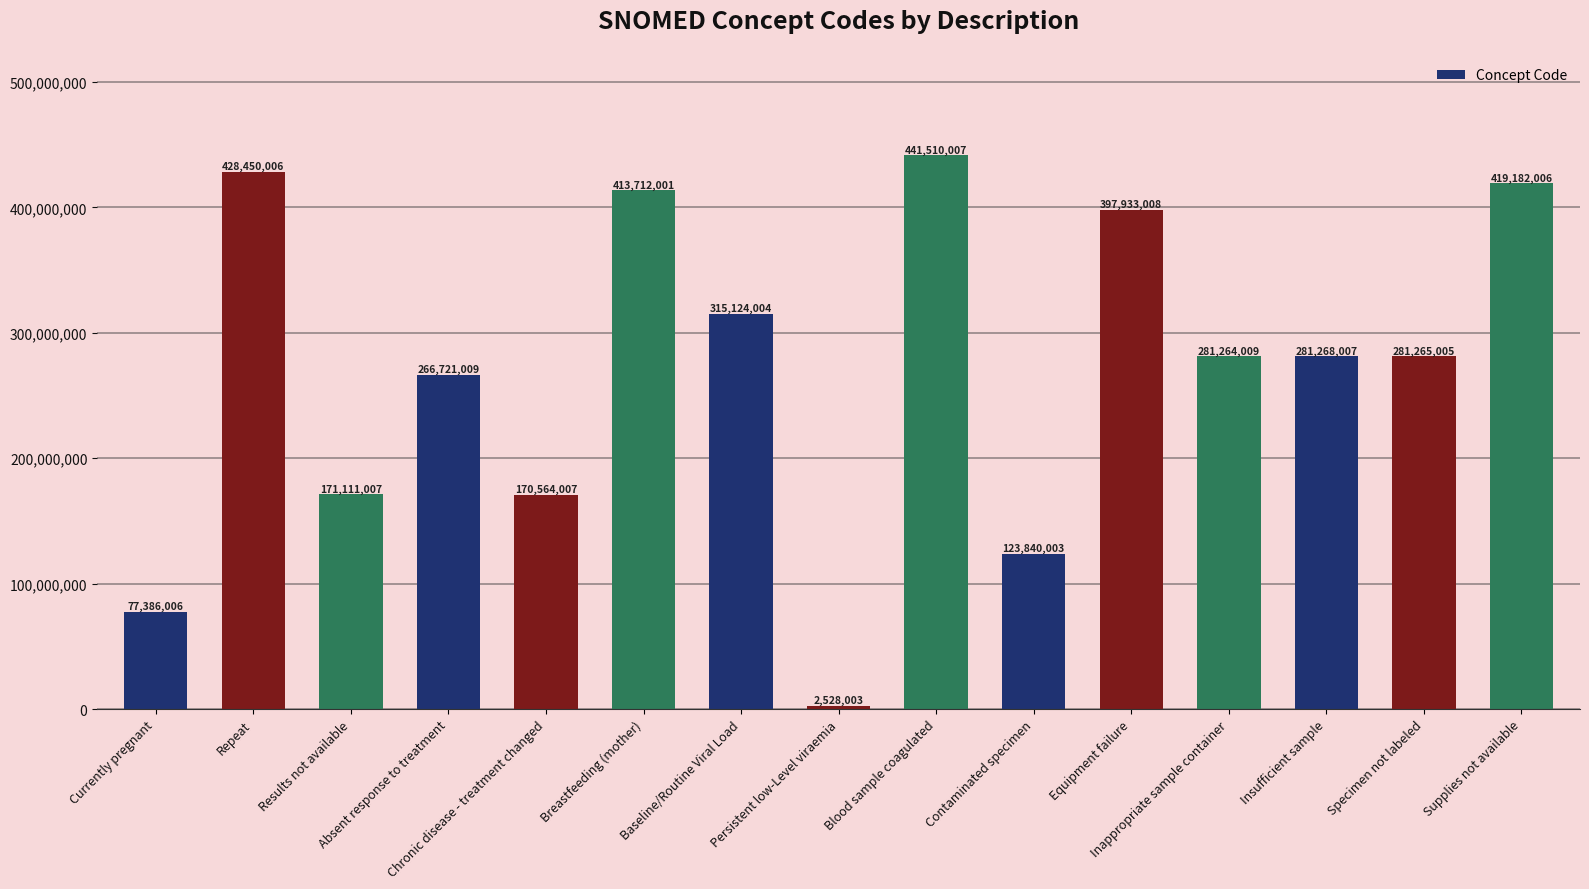

Reading left to right, what are all the values shown in this chart?

Currently pregnant=77386006	Repeat=428450006	Results not available=171111007	Absent response to treatment=266721009	Chronic disease - treatment changed=170564007	Breastfeeding (mother)=413712001	Baseline/Routine Viral Load=315124004	Persistent low-Level viraemia=2528003	Blood sample coagulated=441510007	Contaminated specimen=123840003	Equipment failure=397933008	Inappropriate sample container=281264009	Insufficient sample=281268007	Specimen not labeled=281265005	Supplies not available=419182006